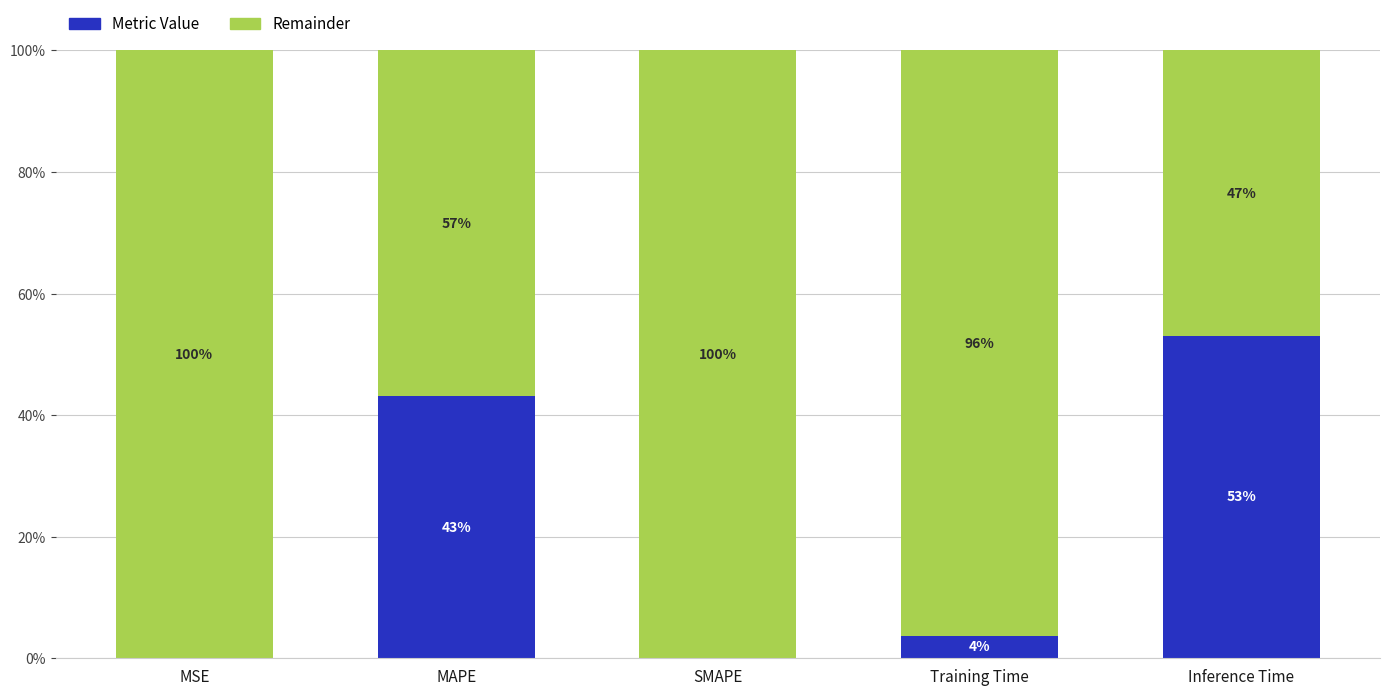

Does the chart contain stacked bars?

Yes